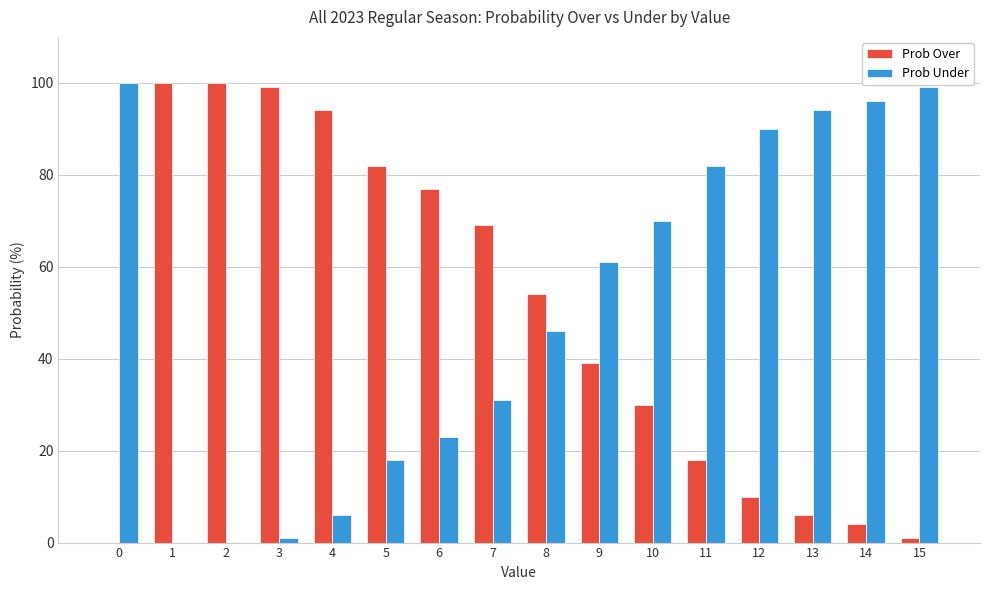

What is the total value across all series at 12?

100